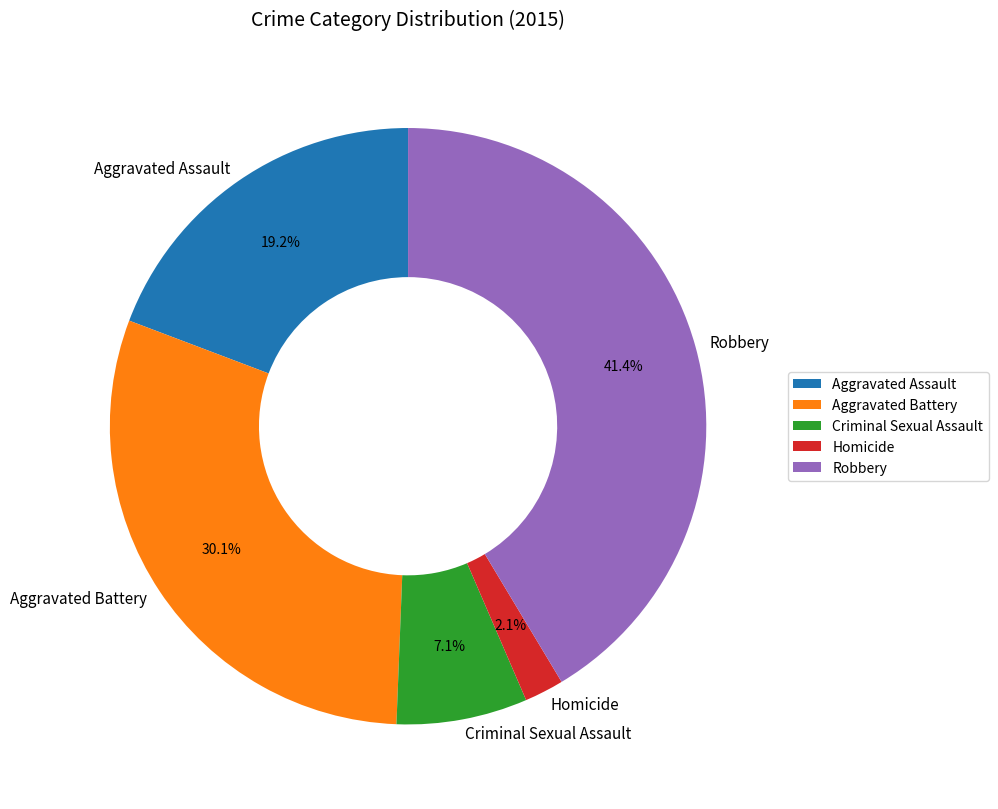

To the nearest percent, what portion does Aggravated Assault represent?

19%